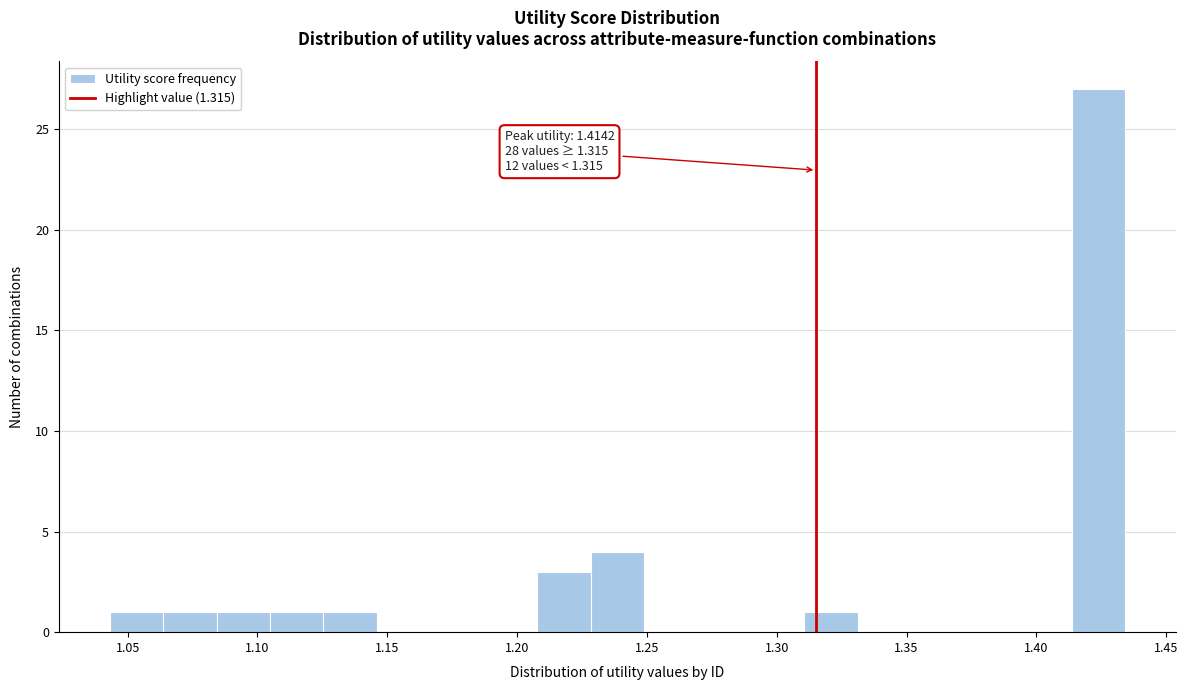

Which range on the x-axis has the tallest bar?

1.415 to 1.435